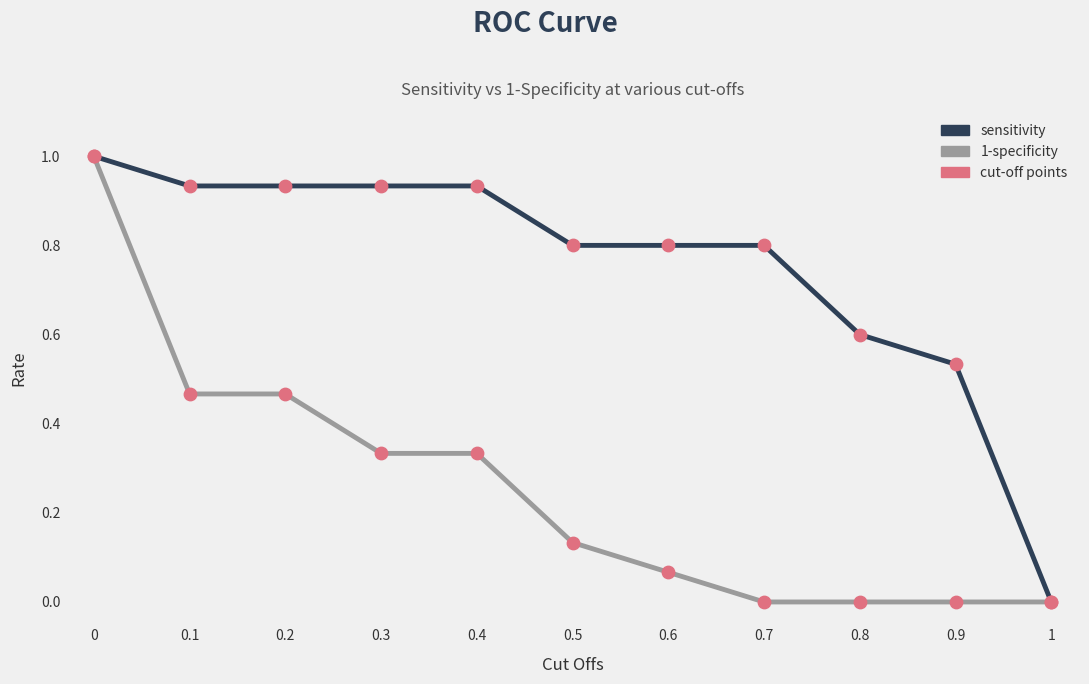

Between 0.7 and 1, which series saw the biggest shift?

sensitivity